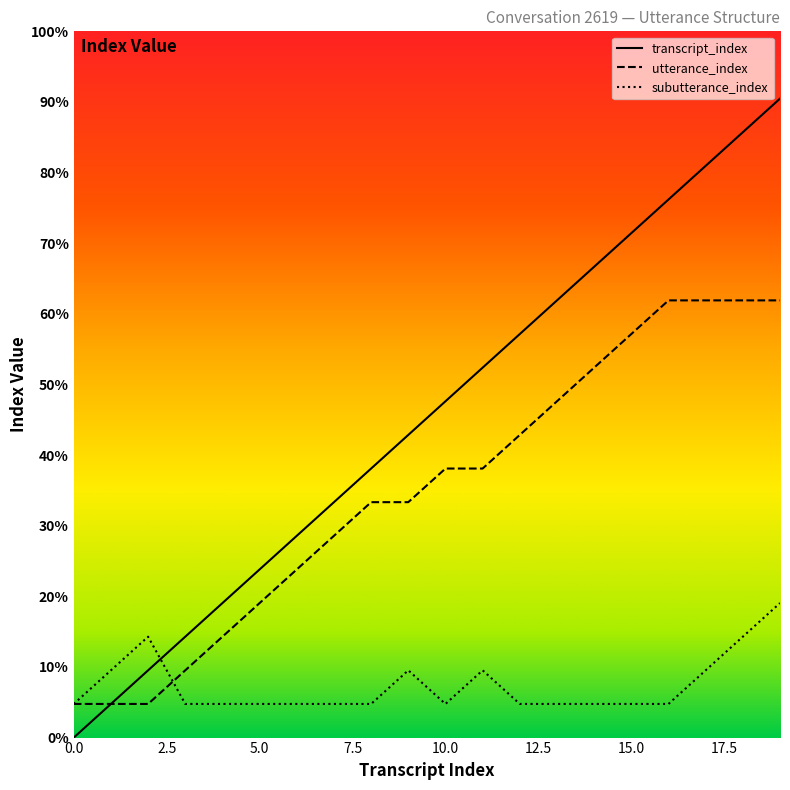

Does the chart display data point markers on the line(s)?

No